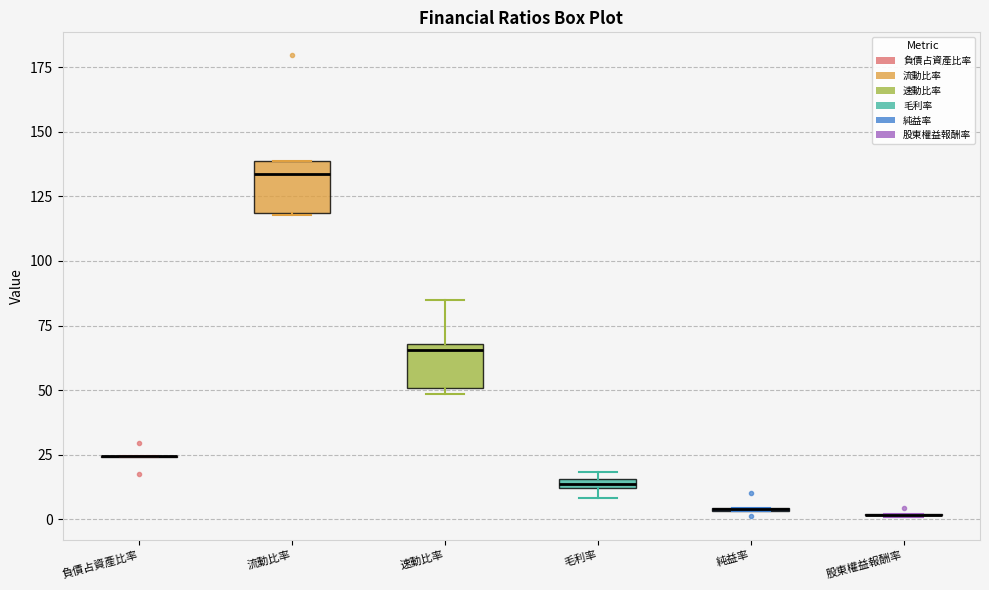

Where is the upper edge of the box for 流動比率 on the y-axis? The values are not printed on the chart, so give them approximately, as read against the axis.

140